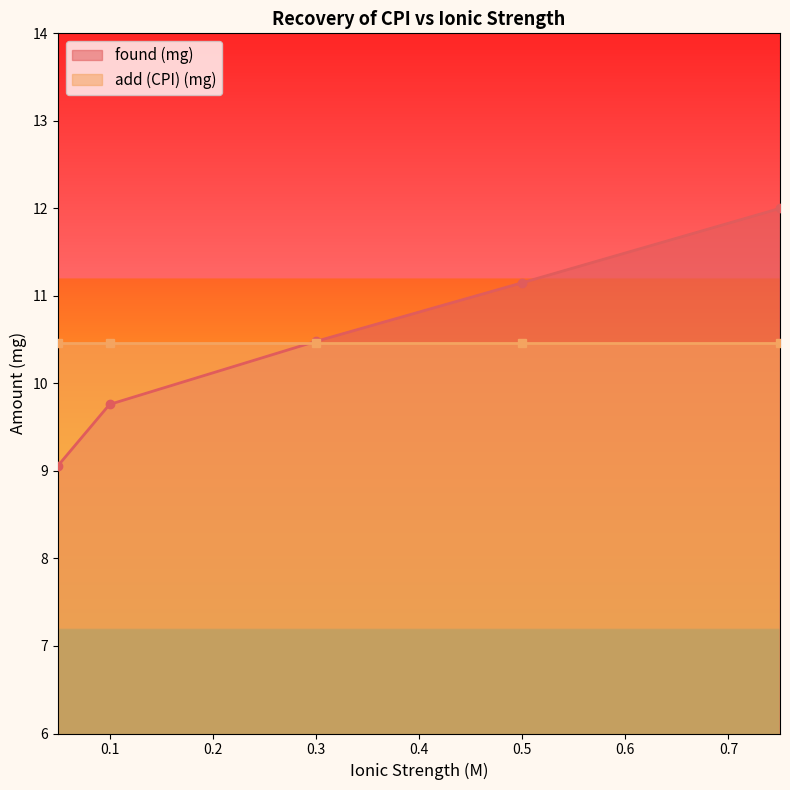

The chart shows a value of 9.8 at 0.1. True or false?

True